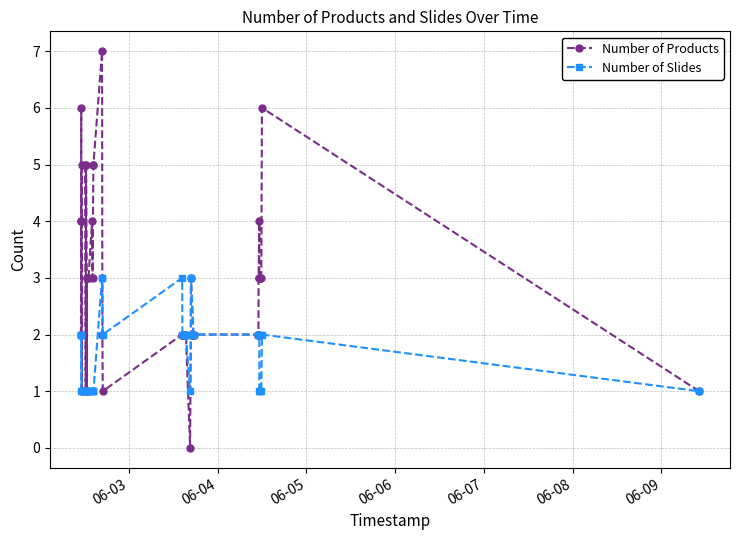

What is the minimum value for Number of Slides?

1